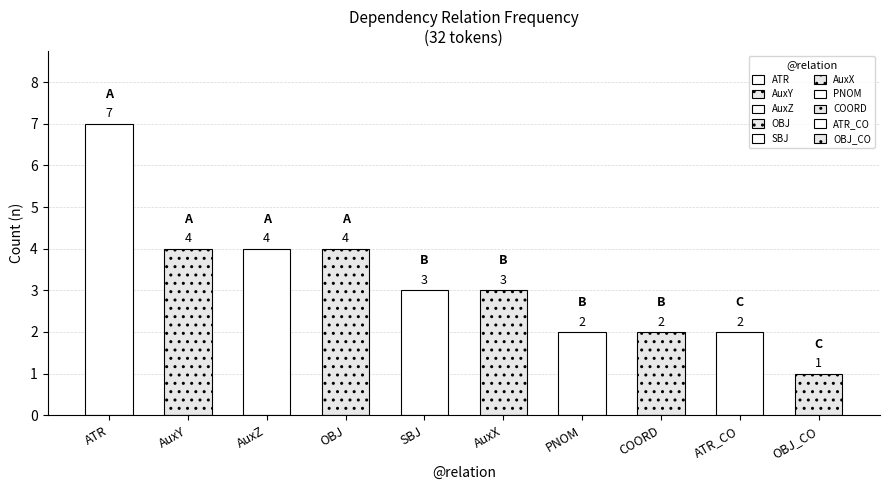

Between SBJ and AuxY, which is larger?

AuxY